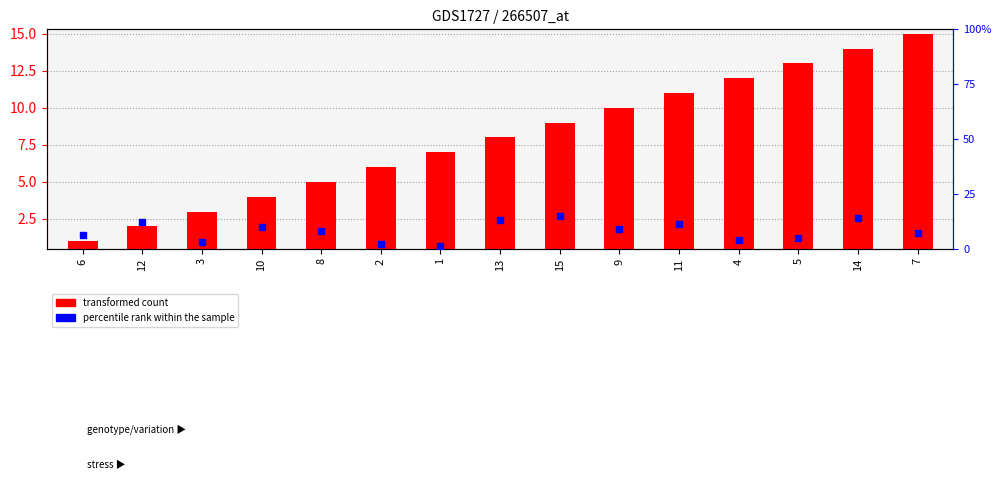

At how many categories does at least one series exceed 7?

11